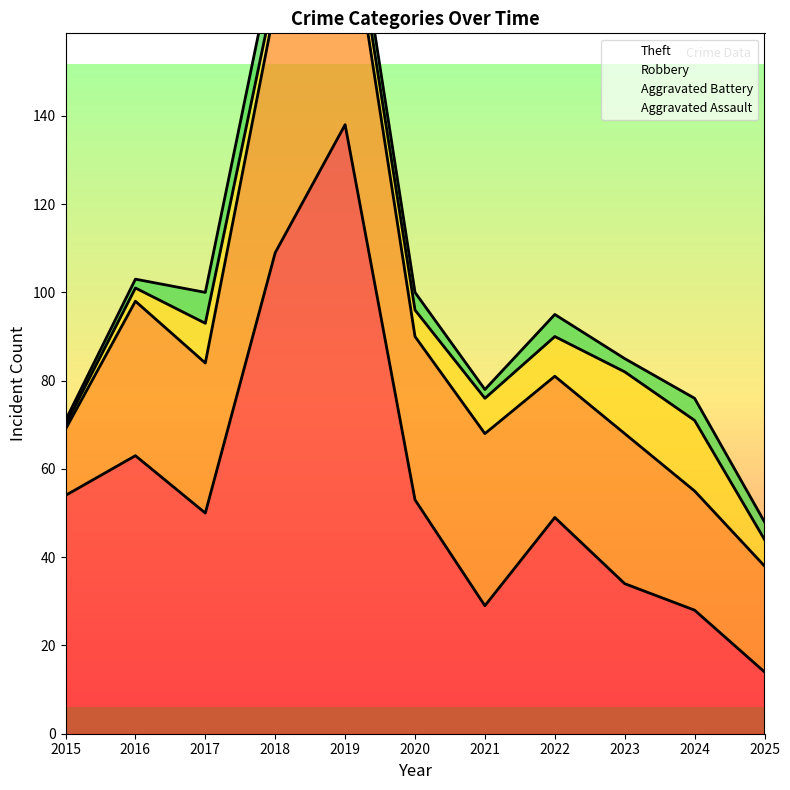

What is the difference between the maximum and minimum values in the Aggravated Assault series?

7